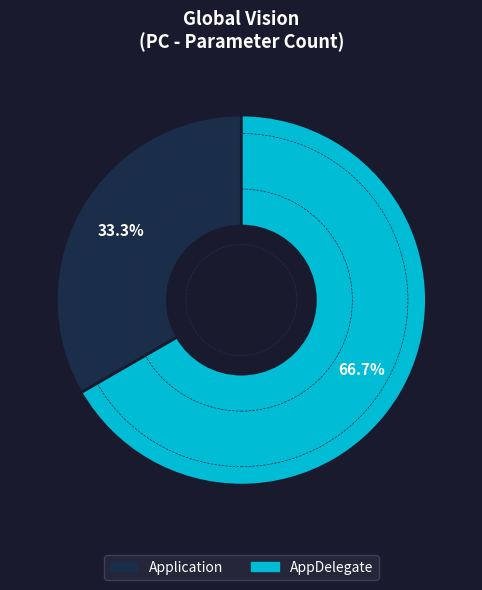

Which has a higher value, Application or AppDelegate?

AppDelegate